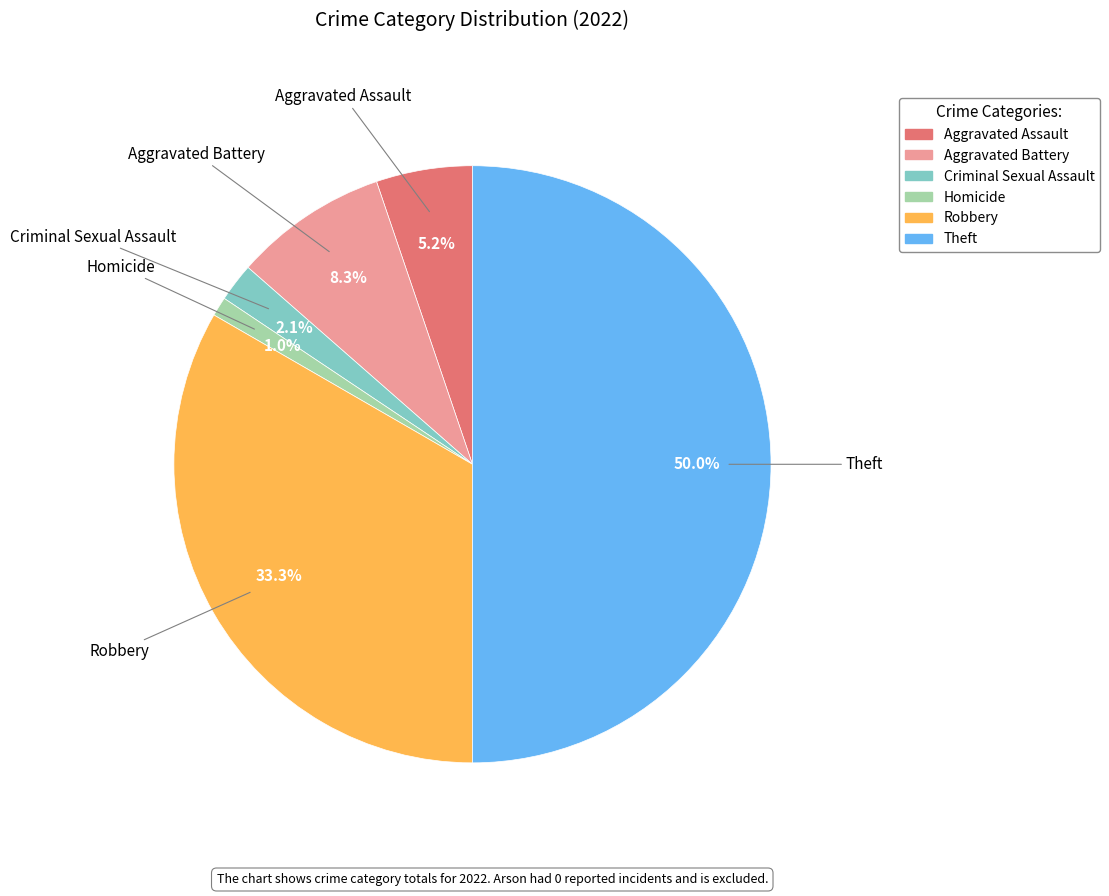

How many slices are in this pie chart?

6